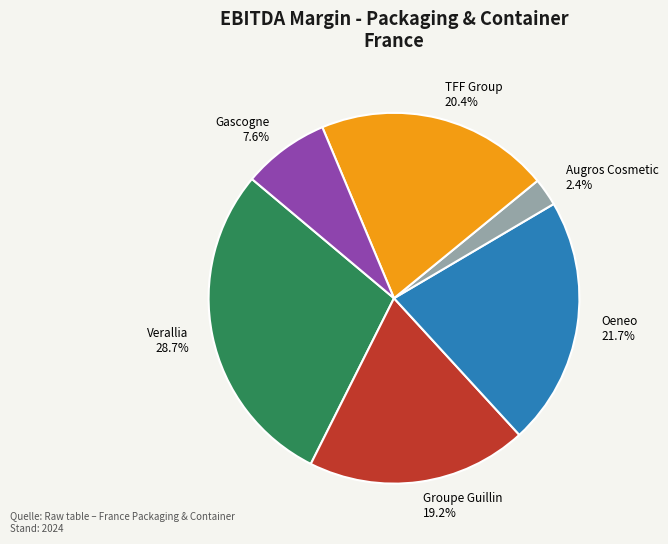

Do Gascogne and Oeneo together represent more than half of the pie?

No